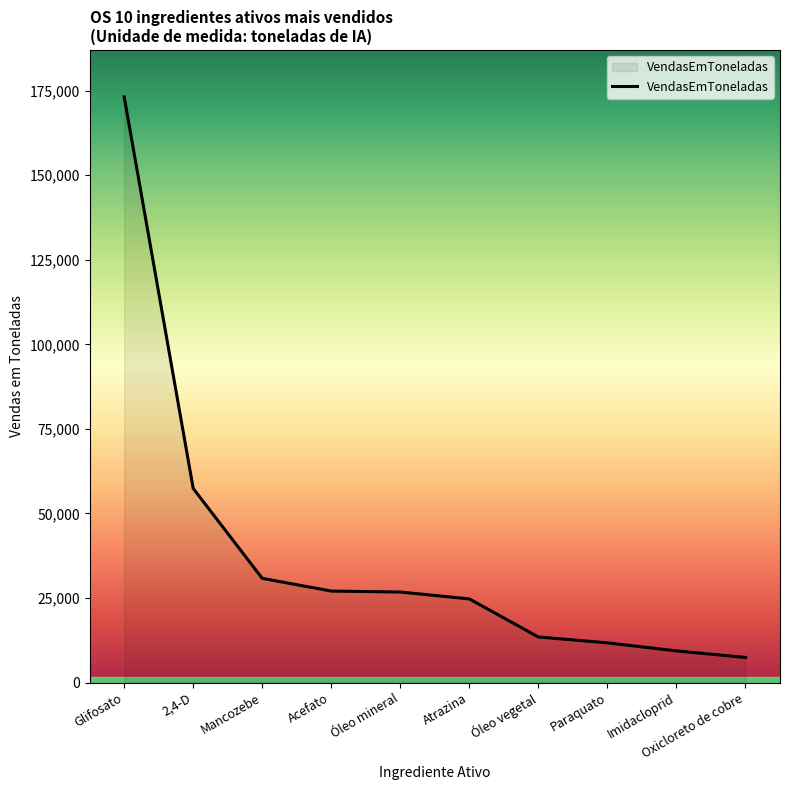

The chart shows a value of 37086.7 at Atrazina. True or false?

False